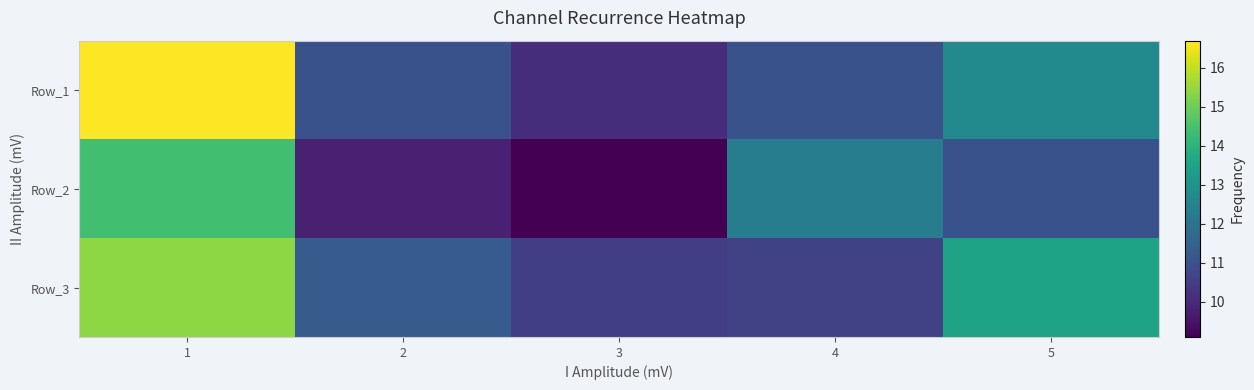

How many series are shown in this chart?

3